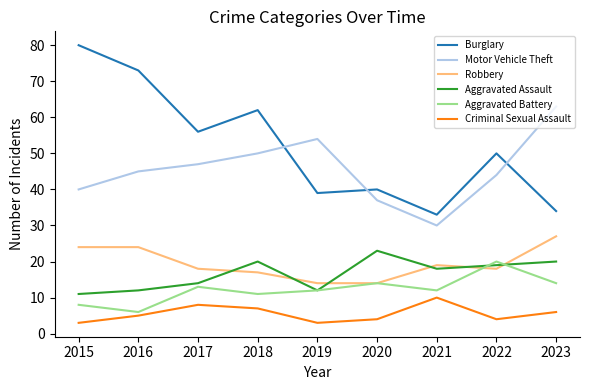

At which label does Burglary first exceed 50?

2015